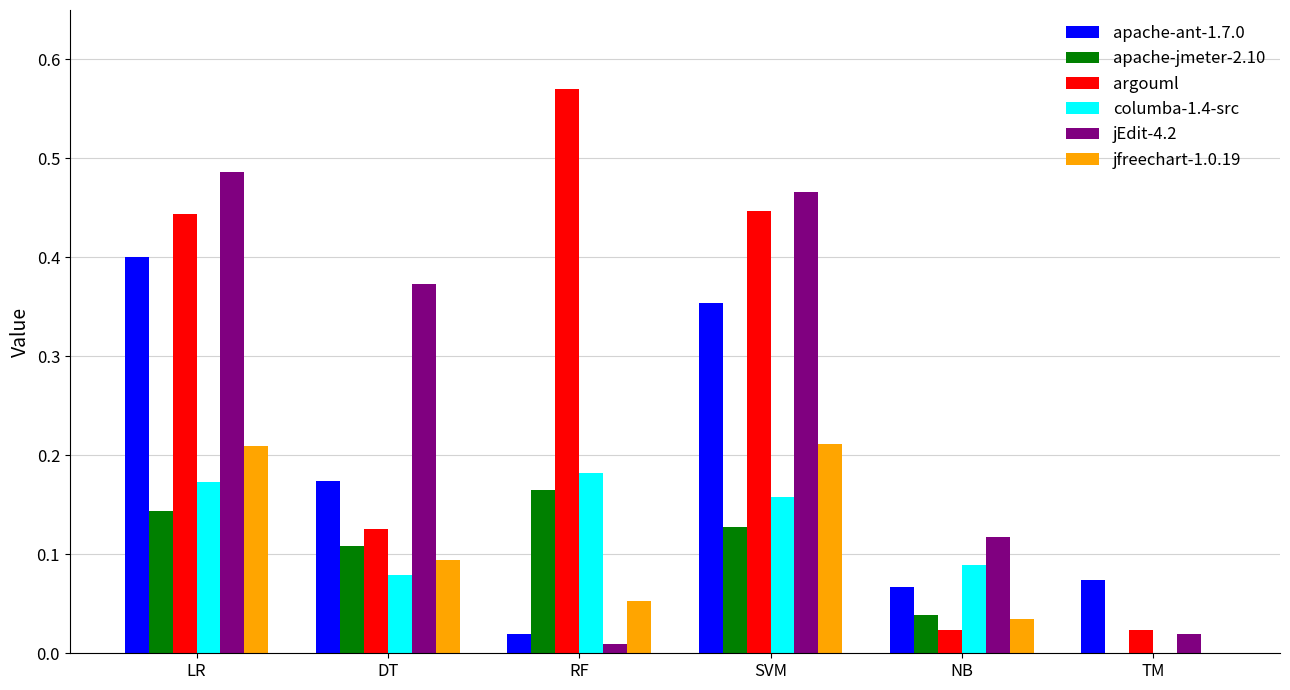

Which series has the largest total across all categories?

argouml